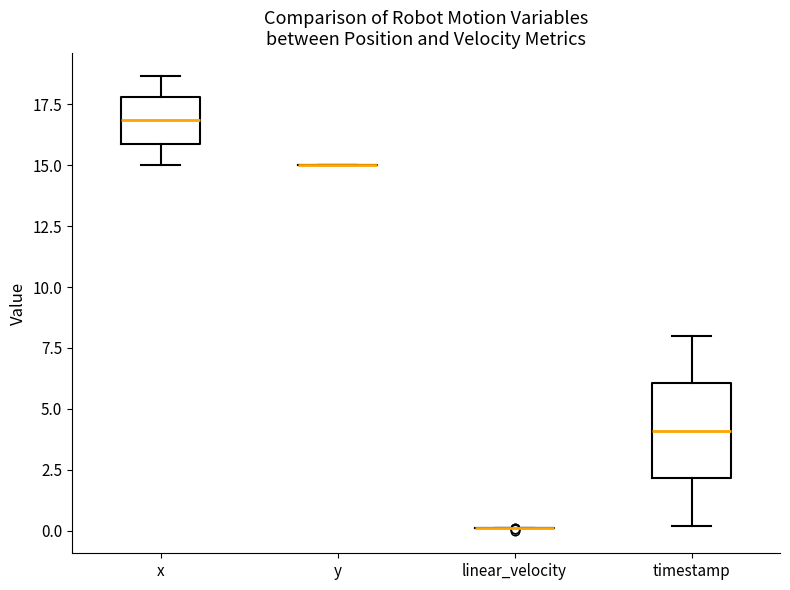

Comparing the boxes themselves (not the whiskers), which one is the tallest?

timestamp